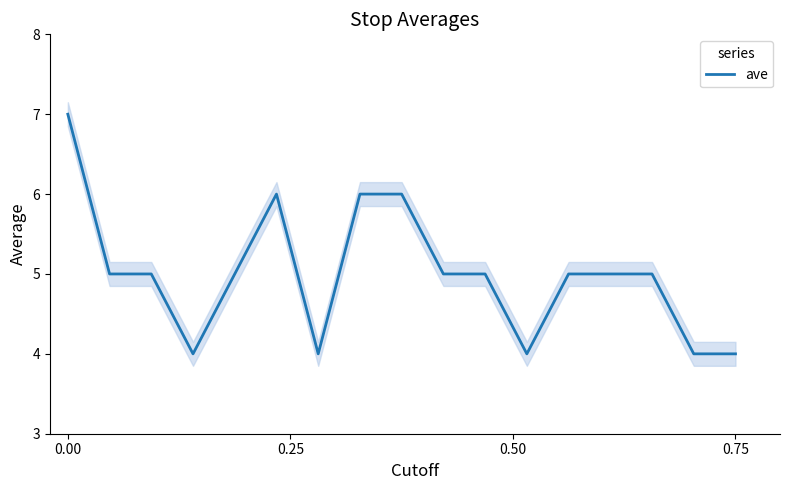

True or false: ave has a value of 10 at 0.00.

False